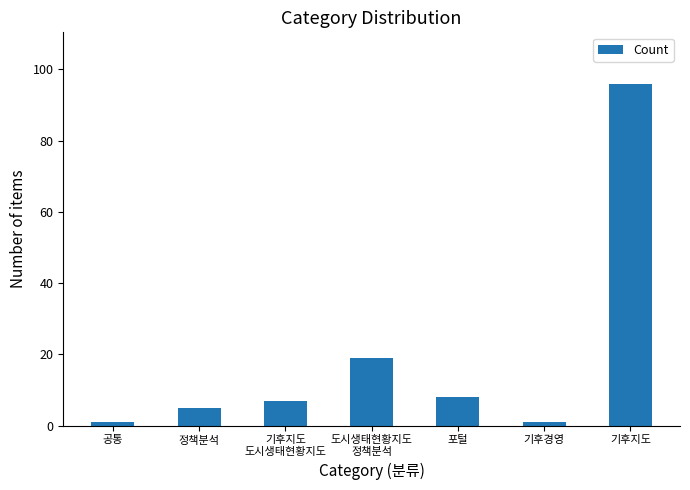

What is the smallest value displayed?

1